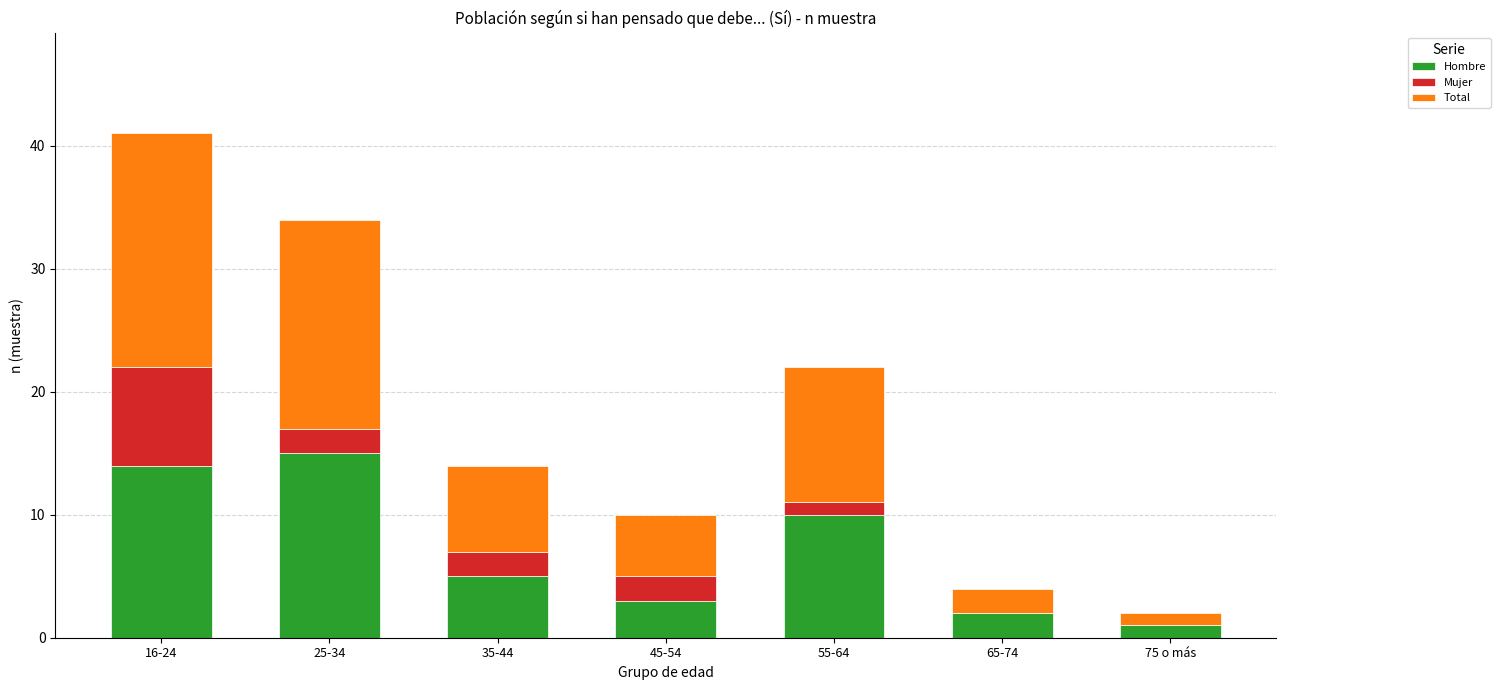

How many categories are shown in the chart?

7